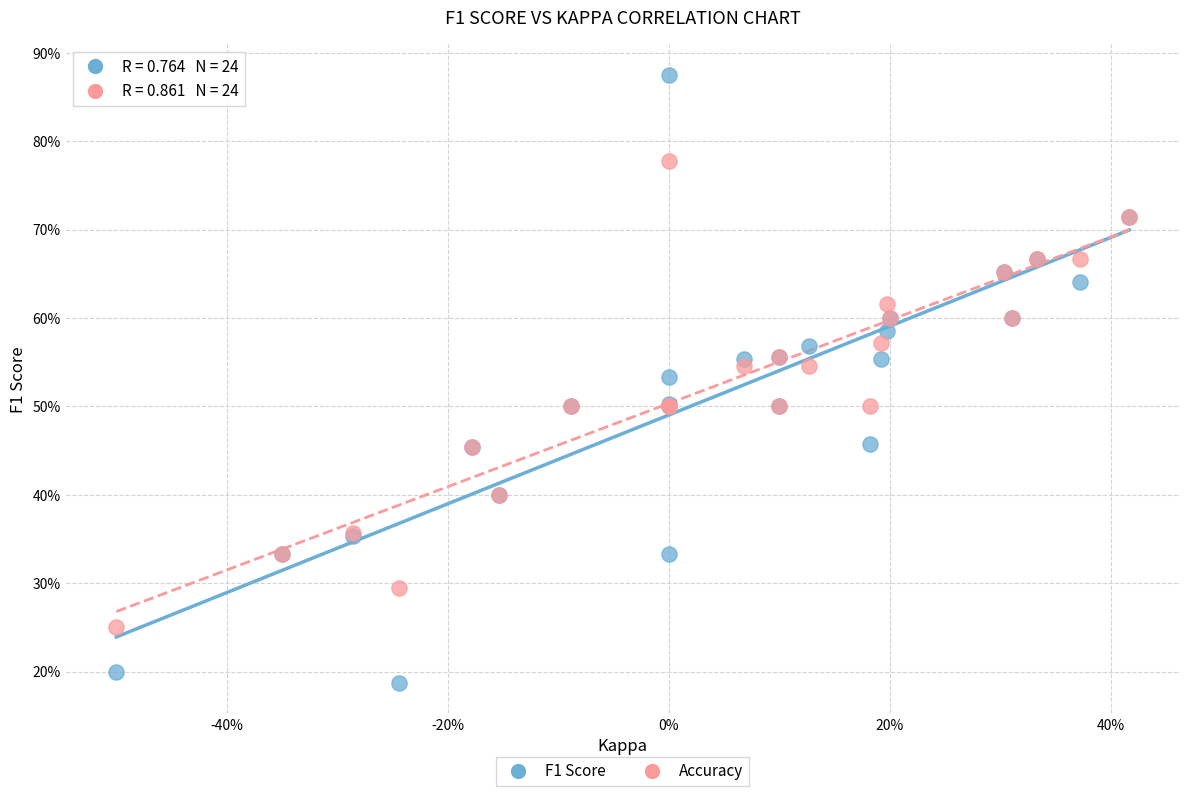

What are all the series names shown in the legend?

F1 Score, Accuracy